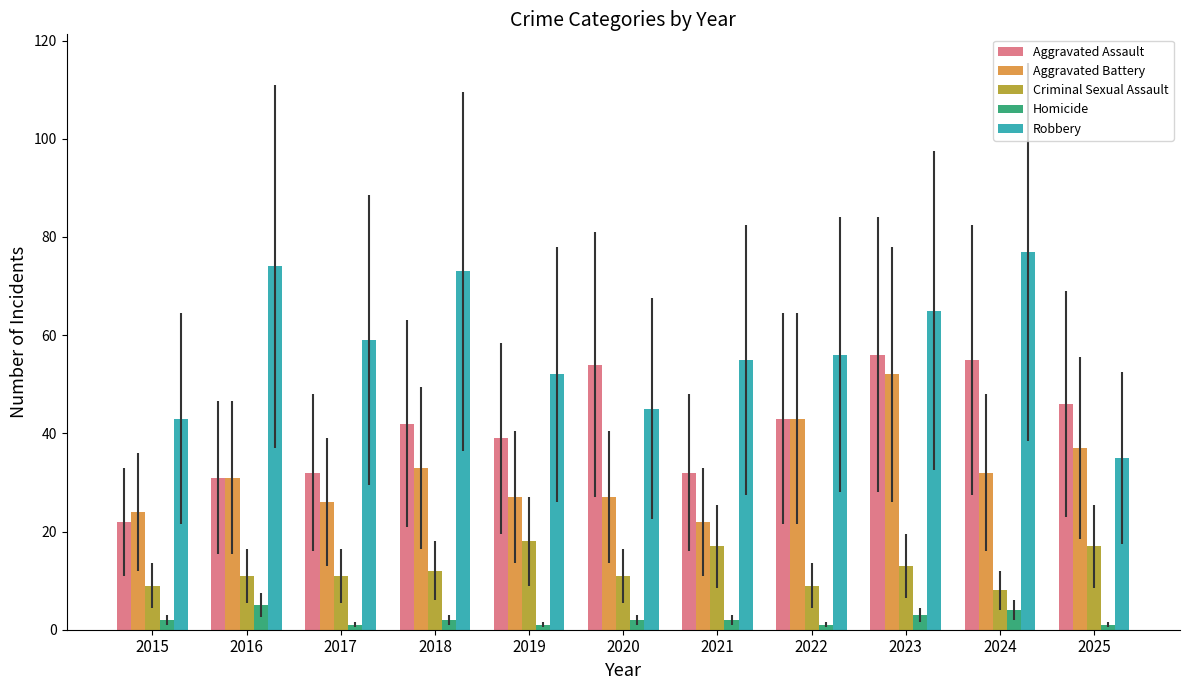

Reading left to right, what are all the values shown in this chart?

Aggravated Assault: 22	31	32	42	39	54	32	43	56	55	46
Aggravated Battery: 24	31	26	33	27	27	22	43	52	32	37
Criminal Sexual Assault: 9	11	11	12	18	11	17	9	13	8	17
Homicide: 2	5	1	2	1	2	2	1	3	4	1
Robbery: 43	74	59	73	52	45	55	56	65	77	35